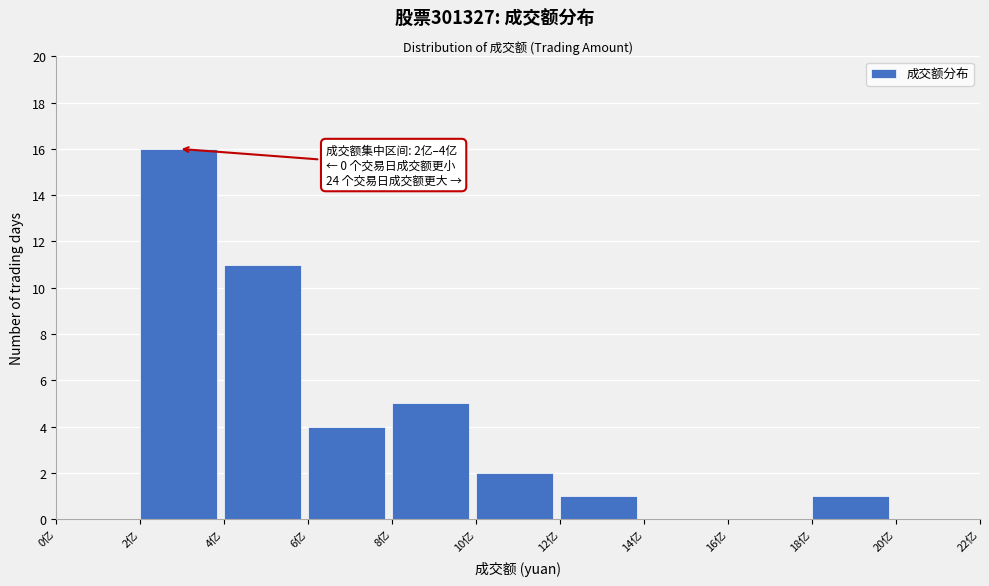

Which range on the x-axis has the tallest bar?

2 to 4